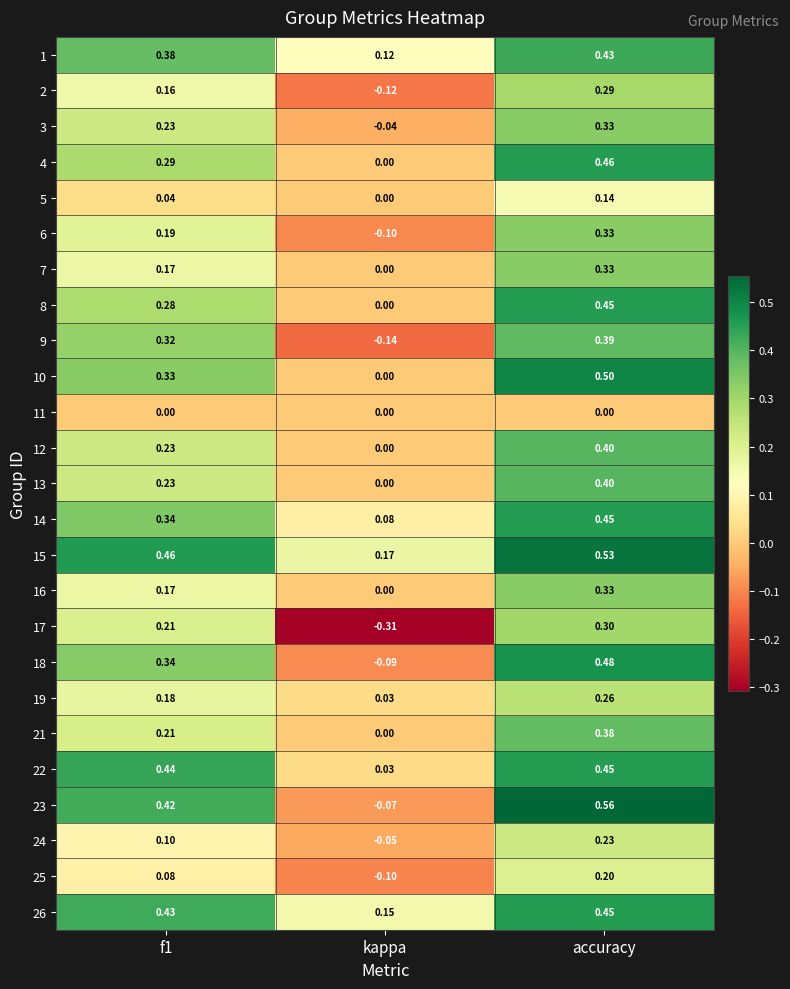

At which category is the sum across all series the highest?

accuracy